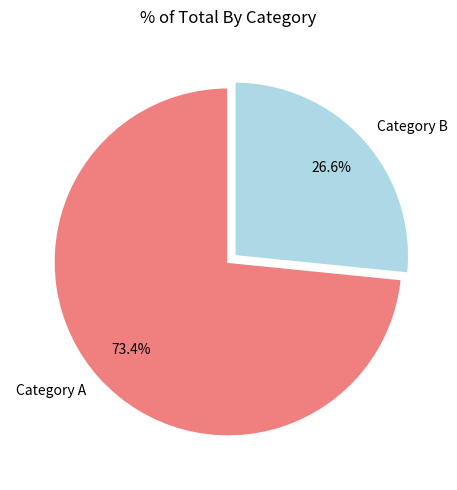

How much of the chart is everything except Category A?

26.6%